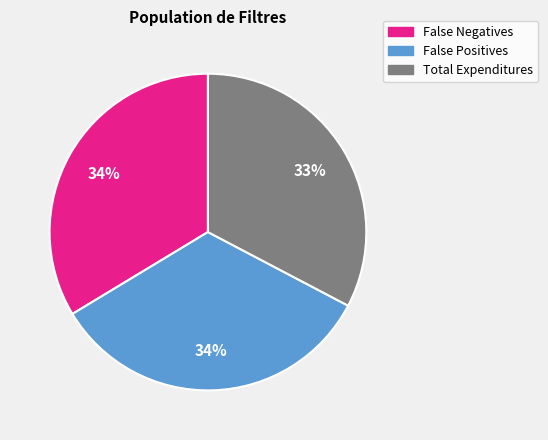

Do Total Expenditures and False Negatives together represent more than half of the pie?

Yes